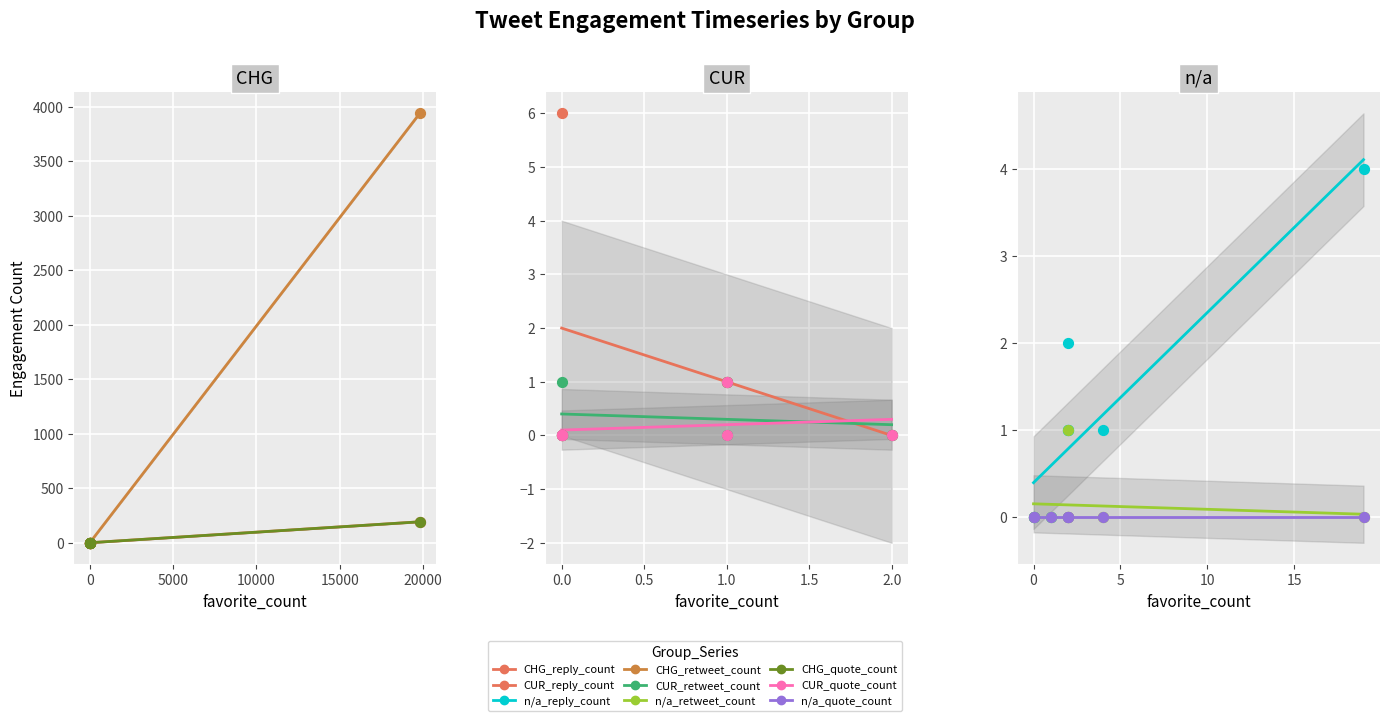

Which series reaches the minimum Y coordinate?

reply_count